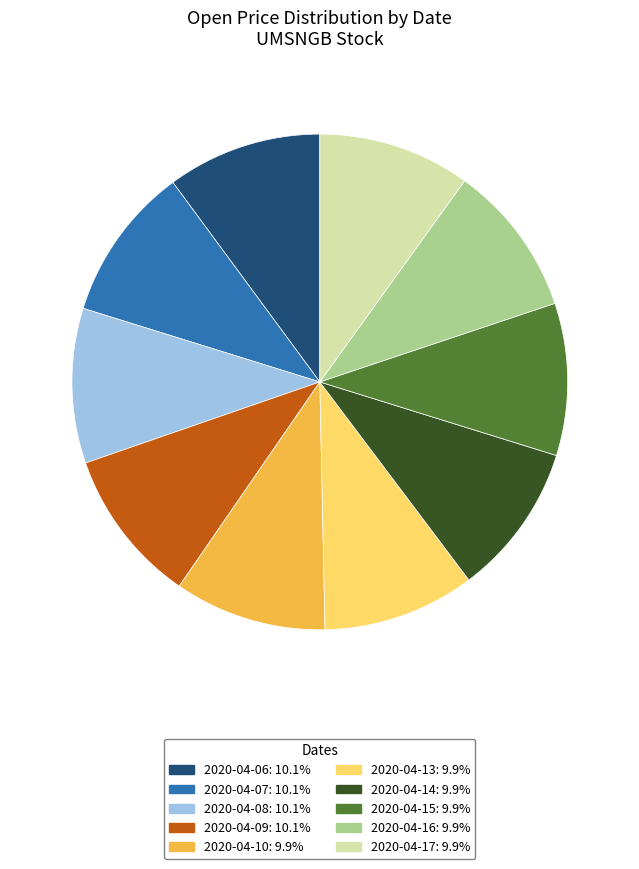

Combined, do 2020-04-15 and 2020-04-17 account for over 50%?

No